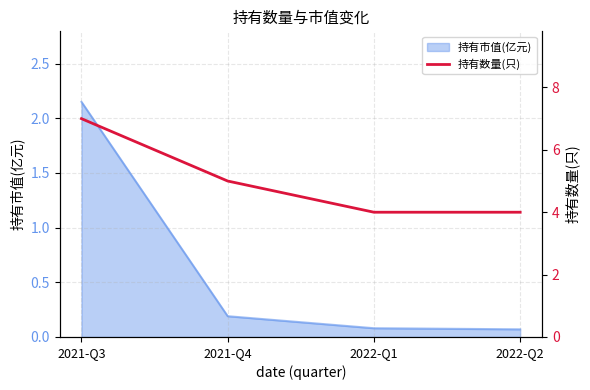

What is the sum of all values?

20